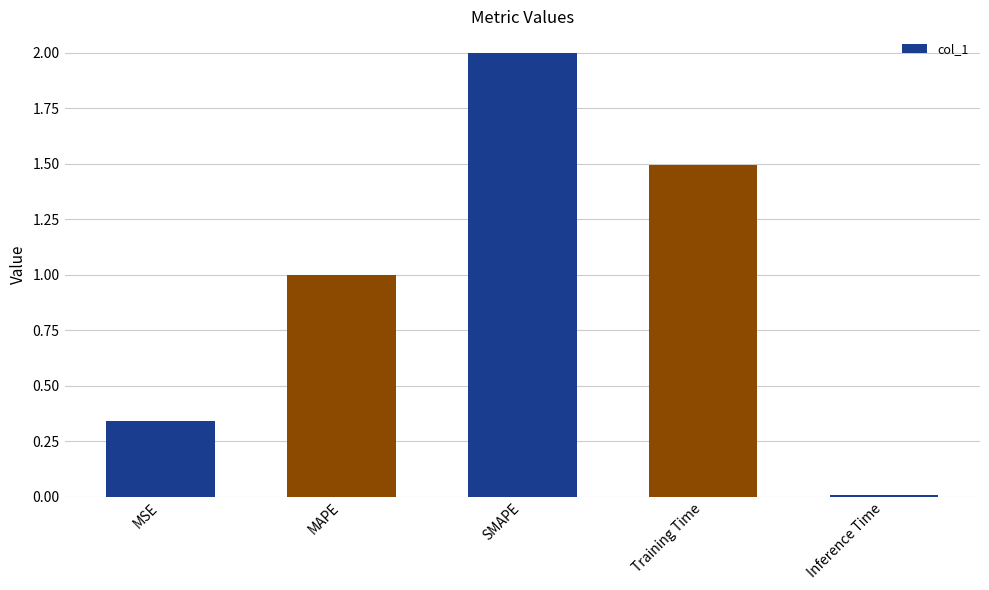

What is the difference between the maximum and minimum values?

2.0